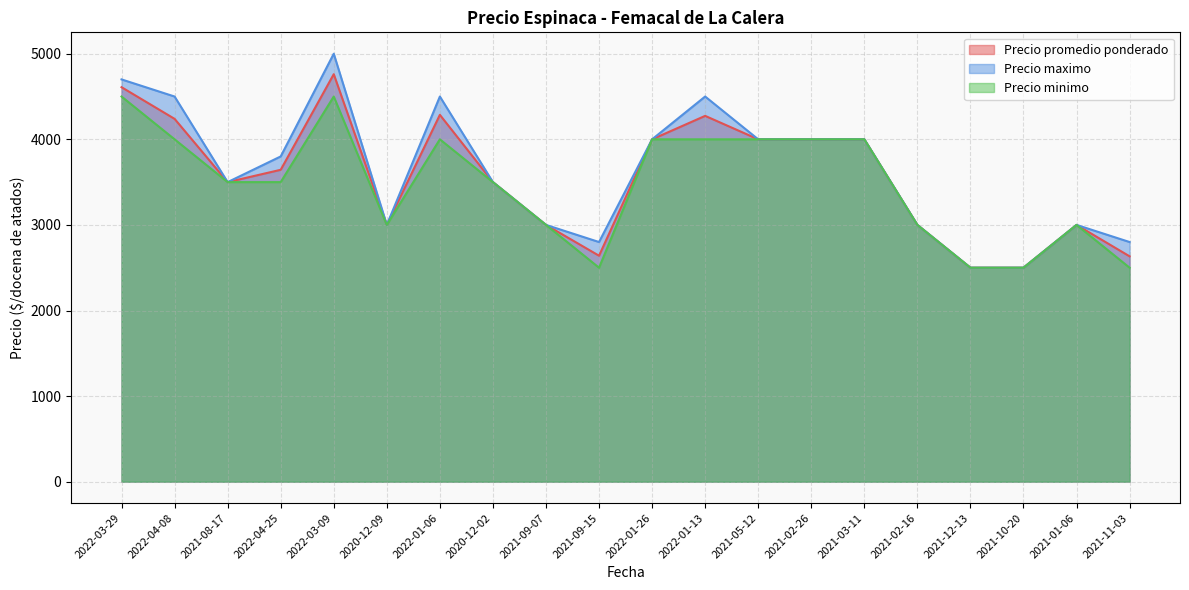

At which category does the chart reach its minimum across all series?

2021-12-13